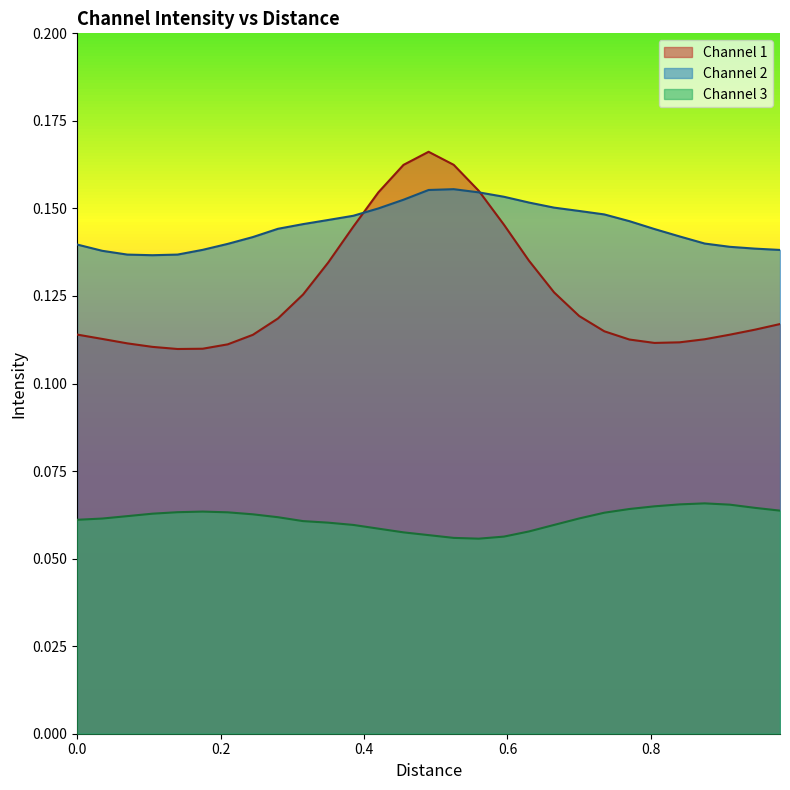

Which series has the largest total across all categories?

Channel 2